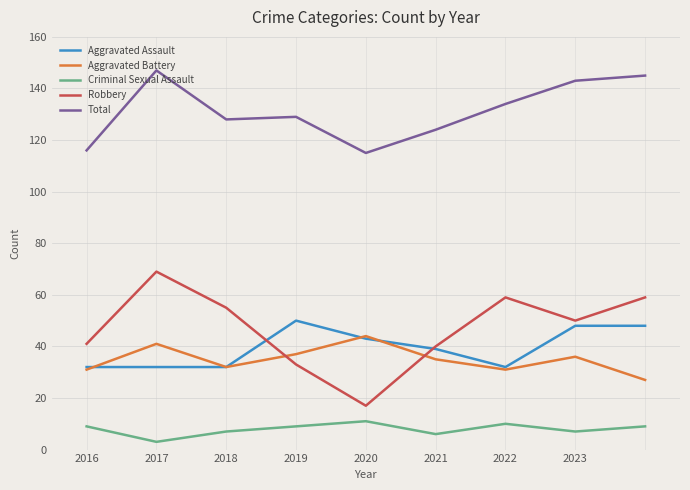

Does the chart have visible grid lines?

Yes